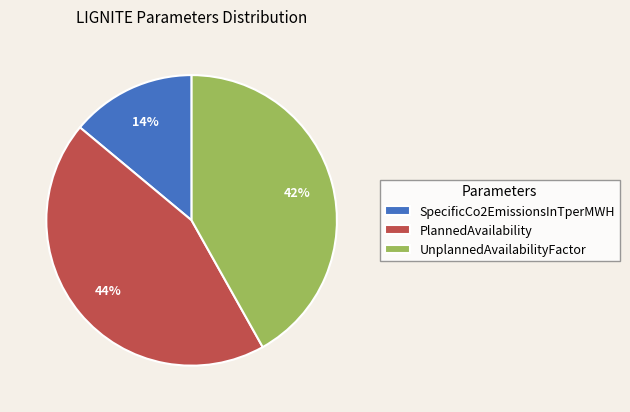

What is the smallest slice in the pie chart?

SpecificCo2EmissionsInTperMWH